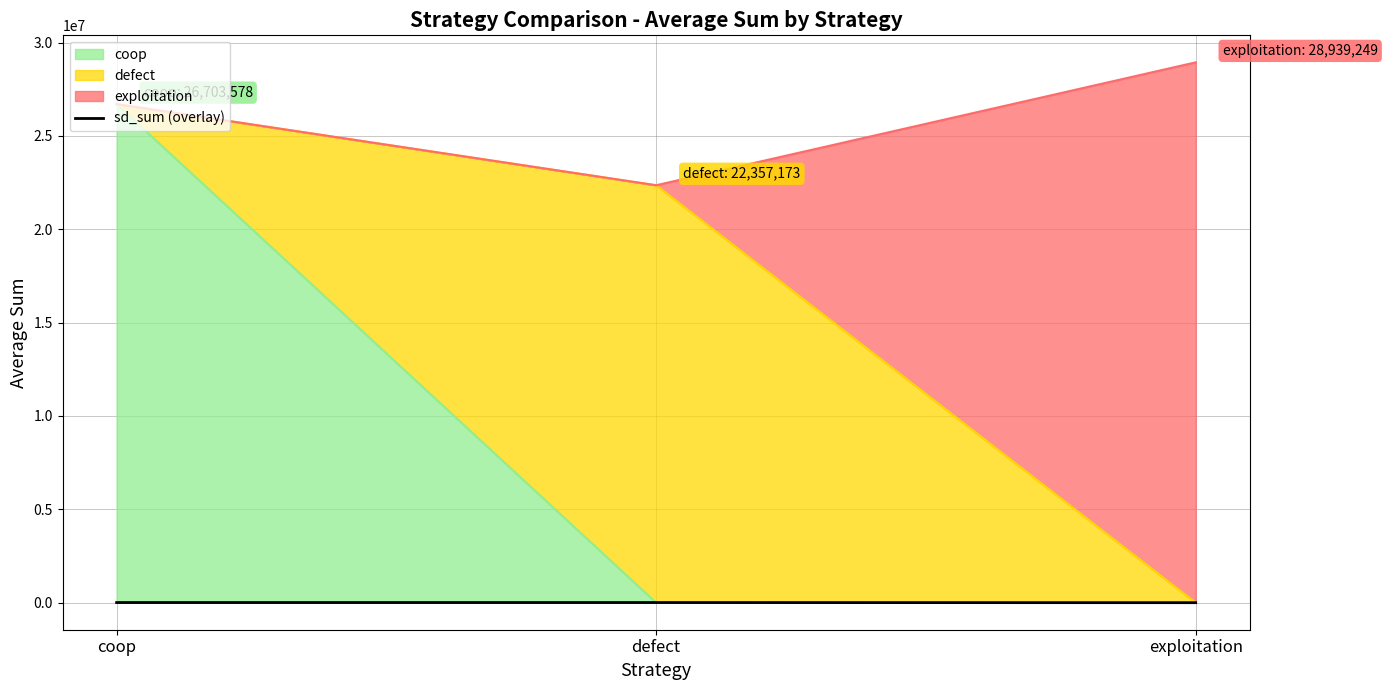

How many lines are shown in the chart?

1